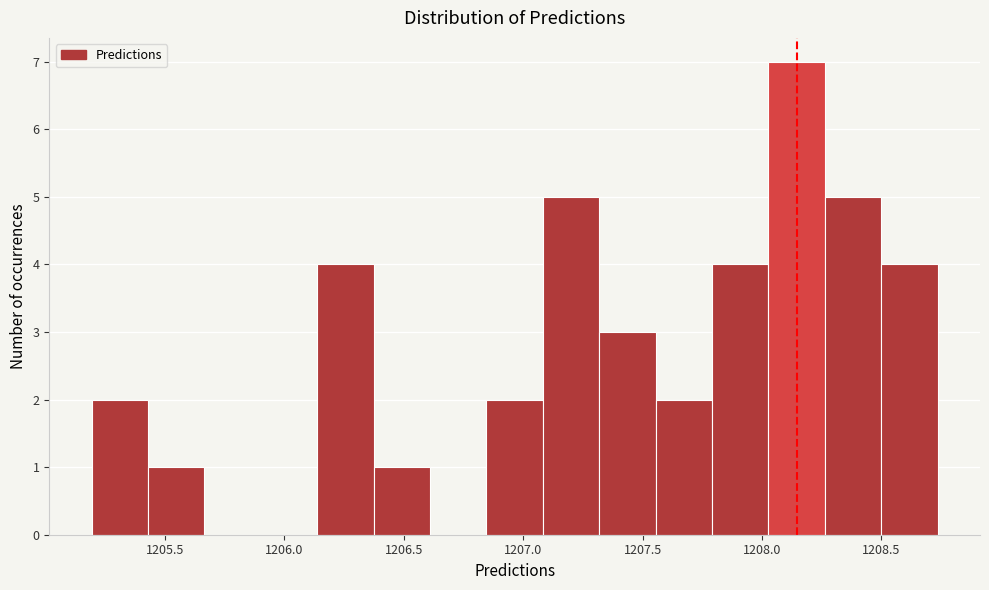

Over which range of the x-axis is the bar tallest?

1208.05 to 1208.25